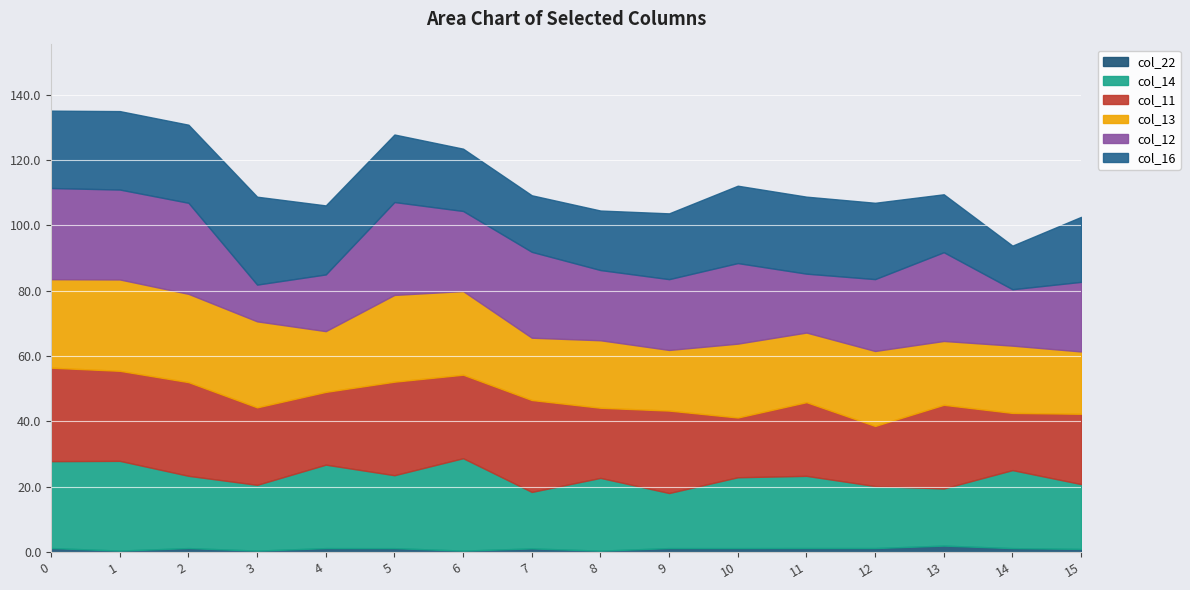

How many data points in col_13 are above 22?

8